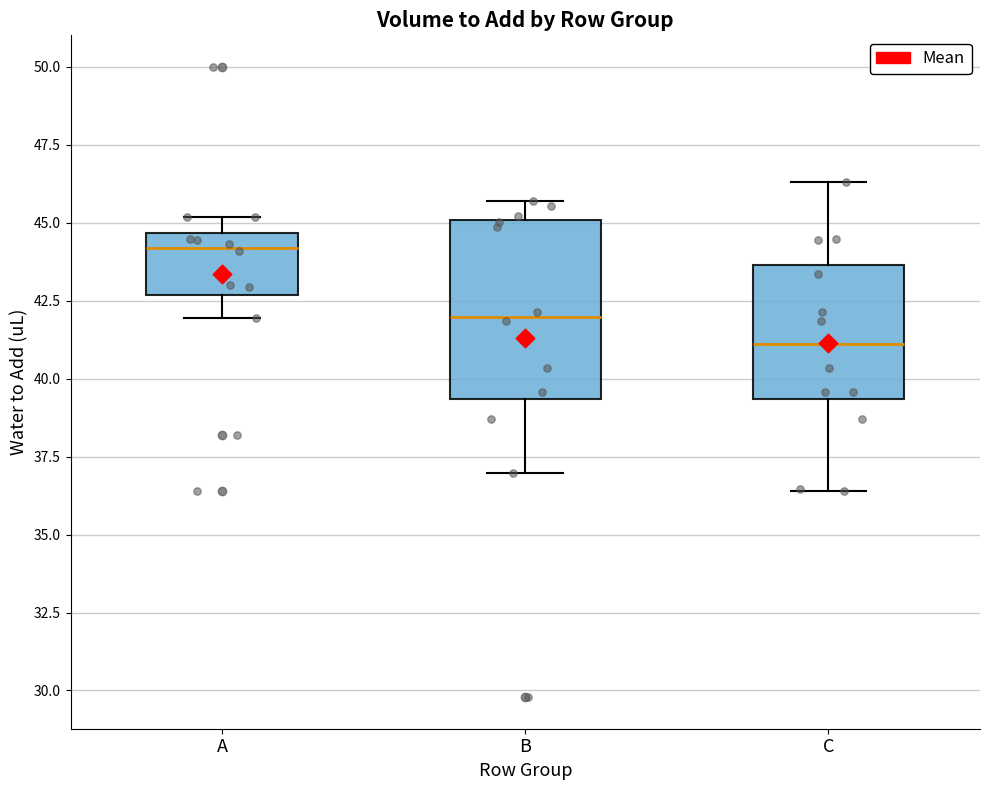

Where does the median line of the box for A sit on the y-axis? The values are not printed on the chart, so give them approximately, as read against the axis.

44.0